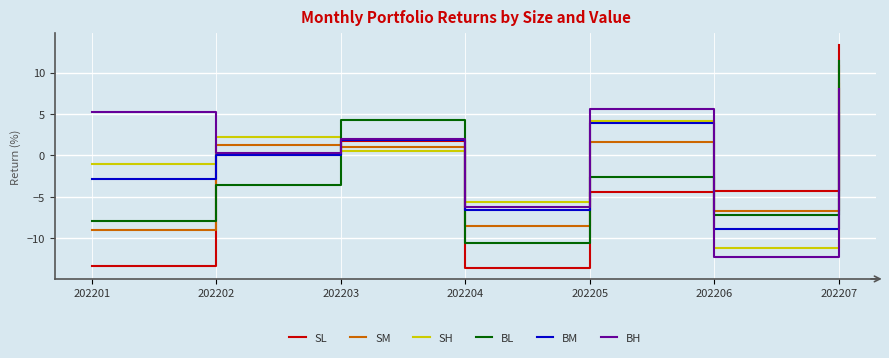

List the labels in order of SH value, smallest first.

202206, 202204, 202201, 202203, 202202, 202205, 202207